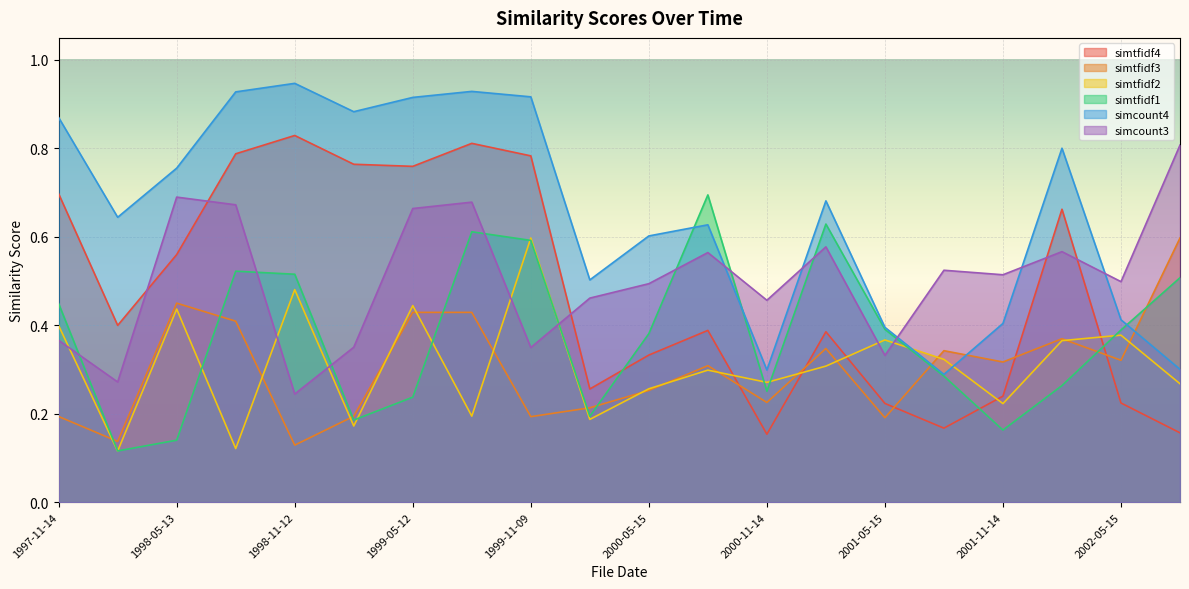

At 2000-05-15, list the series in order from largest to smallest.

simcount4, simcount3, simtfidf1, simtfidf4, simtfidf2, simtfidf3